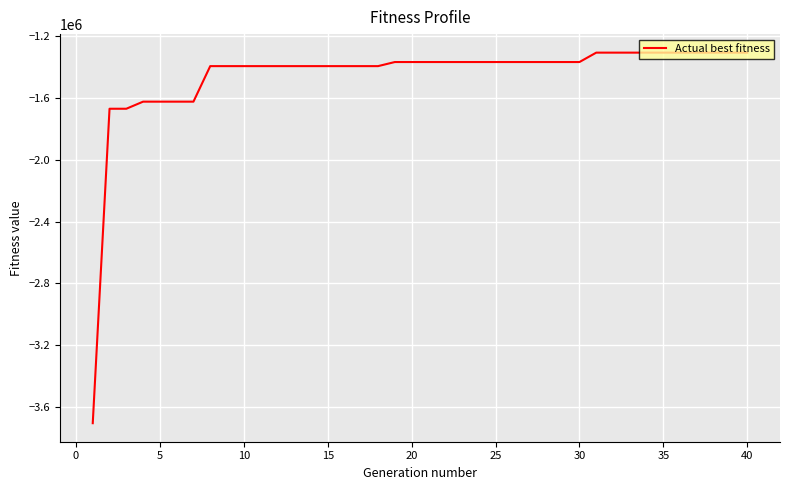

What is the difference between the maximum and minimum values?

2393520